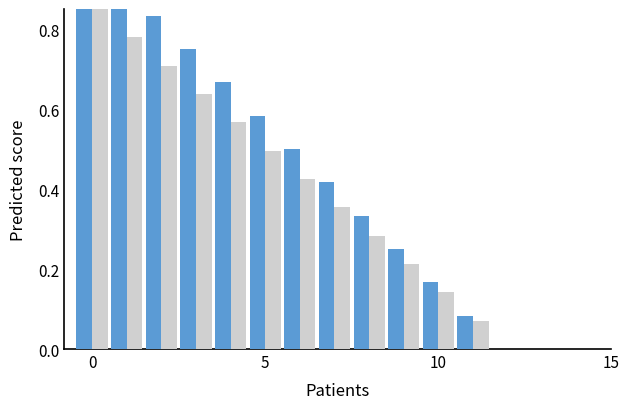

How many bars are there in total?

24